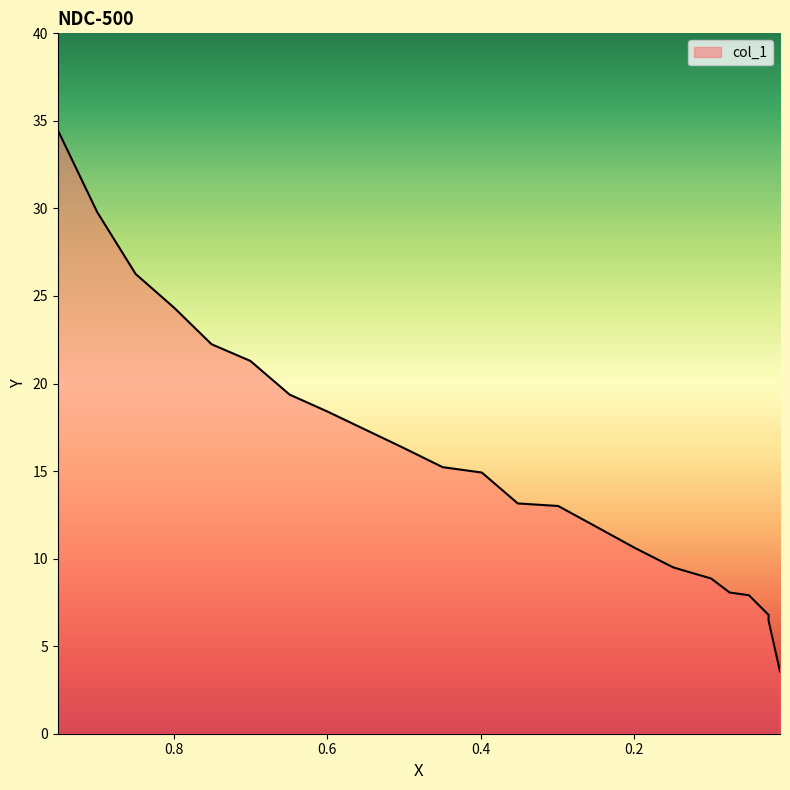

At which label is the value closest to 19?

0.6493